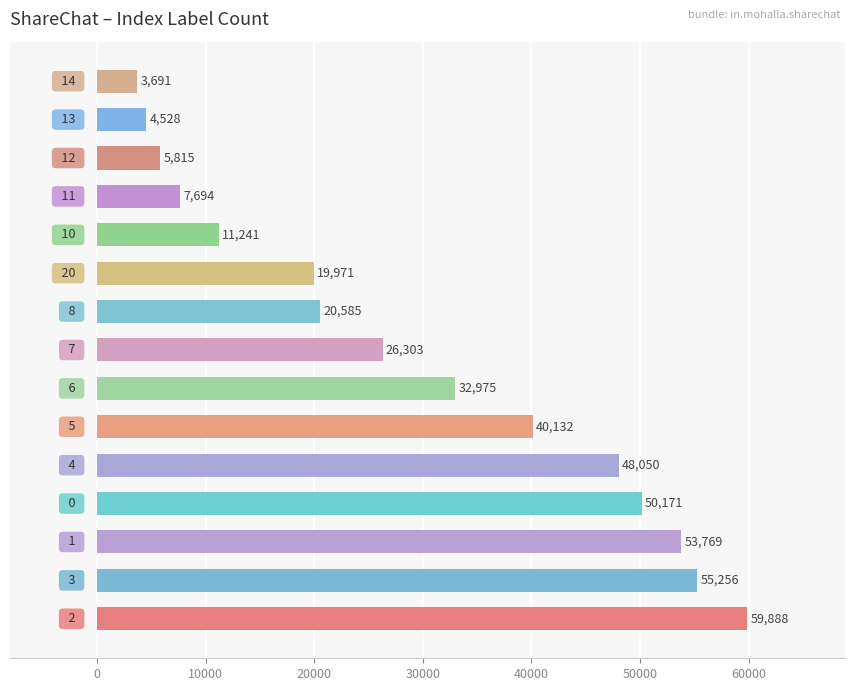

What is the sum of all values?

440069